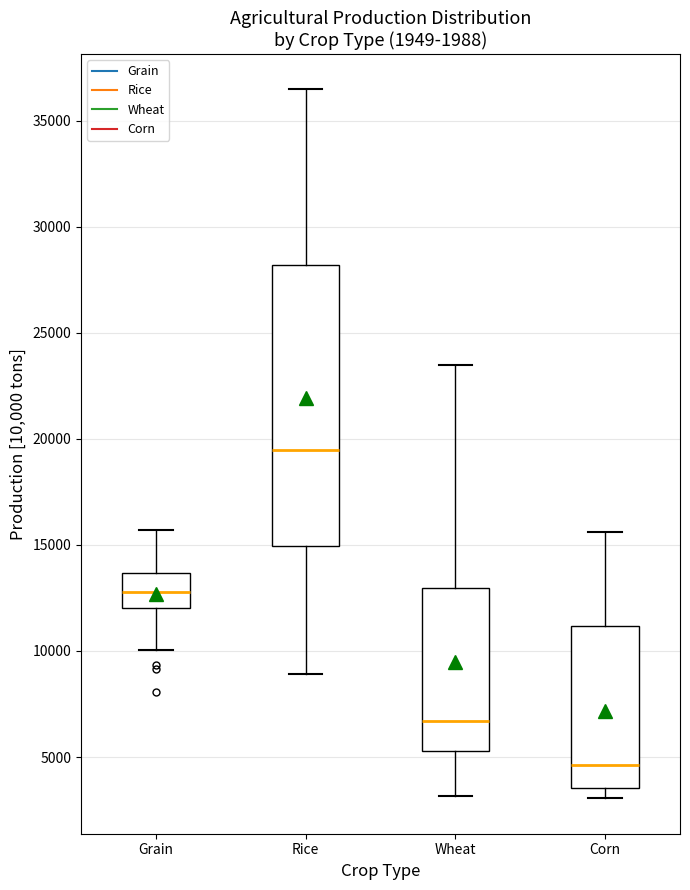

Reading left to right, transcribe this box plot: for each box, give where its median line is, the range the box spans, and where its two whiskers end, as read against the y-axis. The values are not printed on the chart, so give them approximately, as read against the axis.

Grain: median 13000, box 12000 to 13500, whiskers 10000 to 15500
Rice: median 19500, box 15000 to 28000, whiskers 9000 to 36500
Wheat: median 6500, box 5500 to 13000, whiskers 3000 to 23500
Corn: median 4500, box 3500 to 11000, whiskers 3000 to 15500